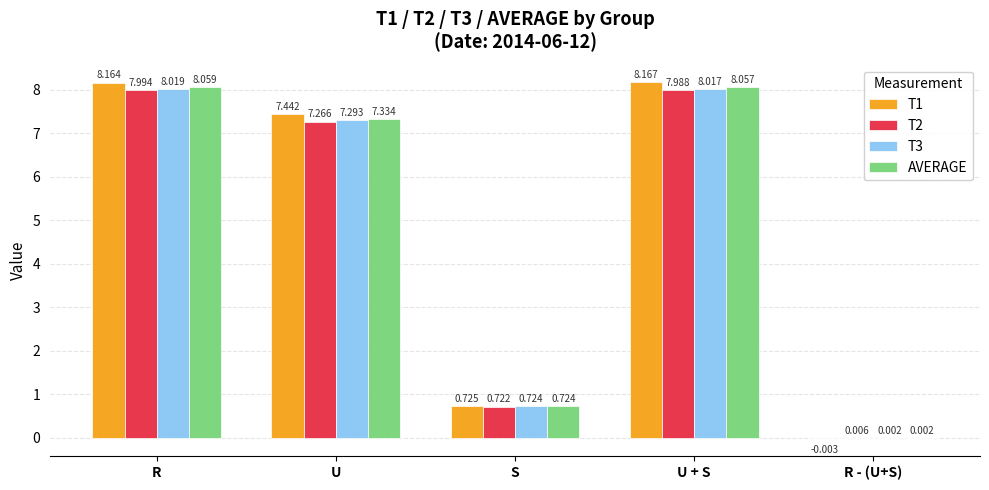

Are the bars grouped side by side (vs. stacked)?

Yes